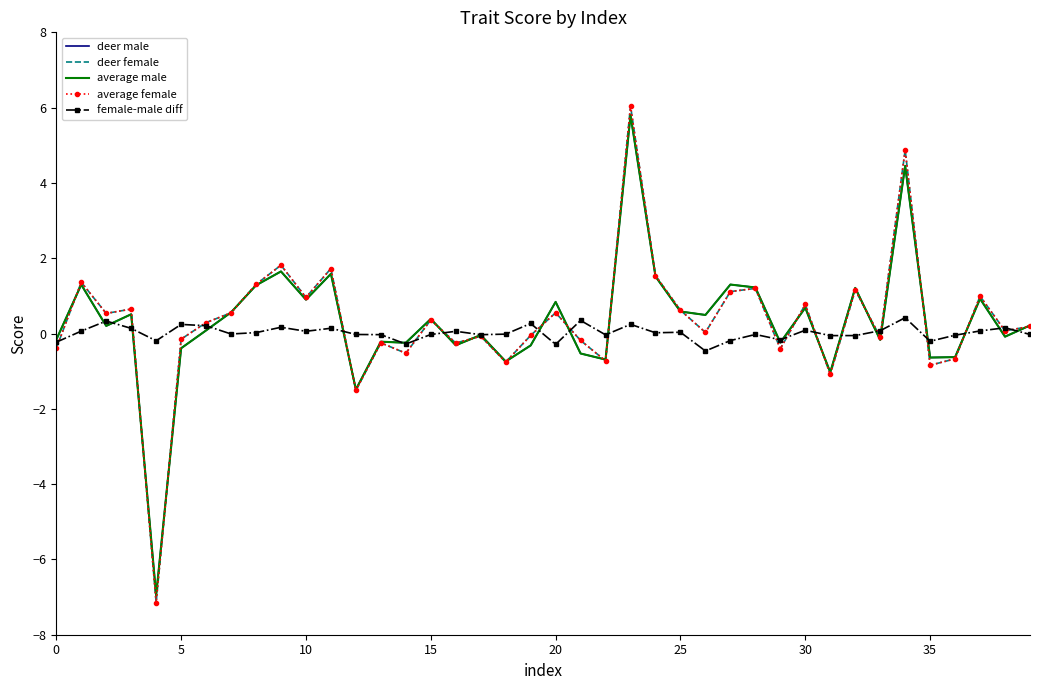

What is the minimum value shown in the chart?

-7.1